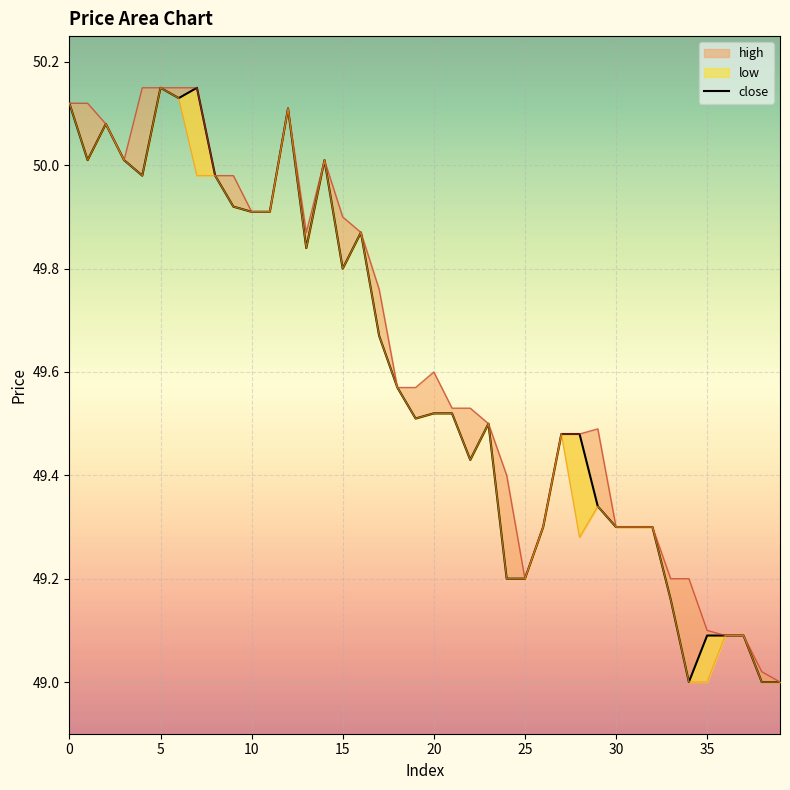

What is the label of the 12th point from the right?

28